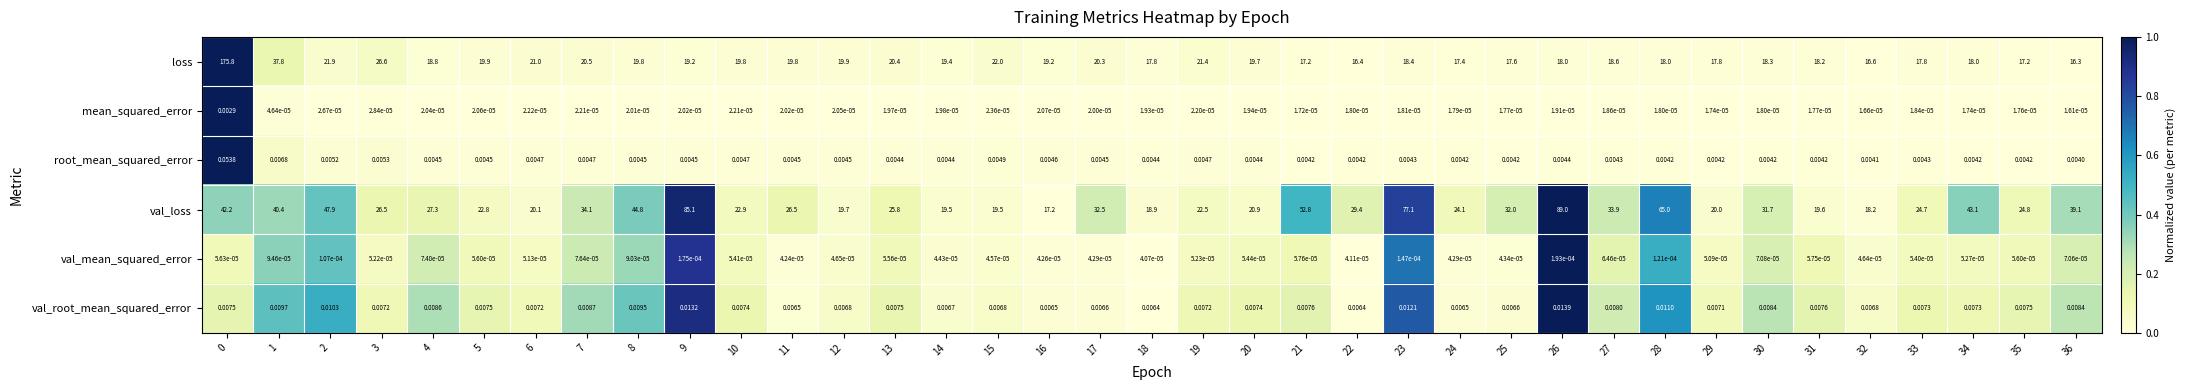

At 28, list the series in order from smallest to largest.

mean_squared_error, val_mean_squared_error, root_mean_squared_error, val_root_mean_squared_error, loss, val_loss